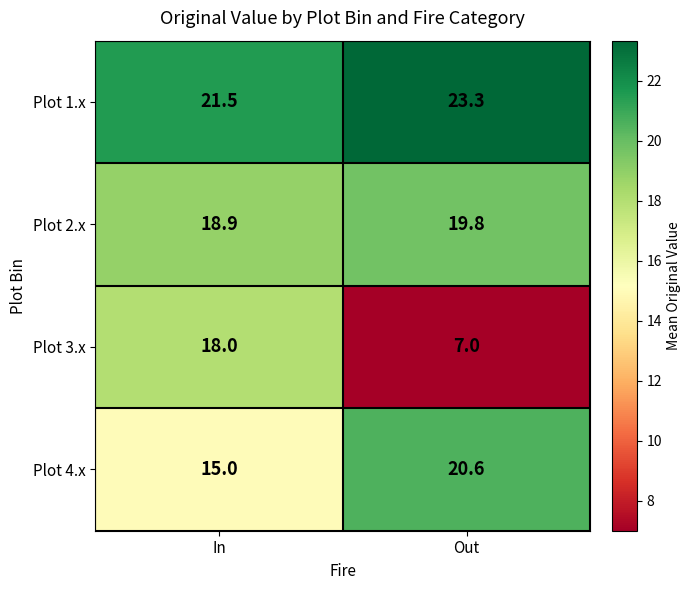

What is the sum of the Plot 4.x values at In and Out?

35.6